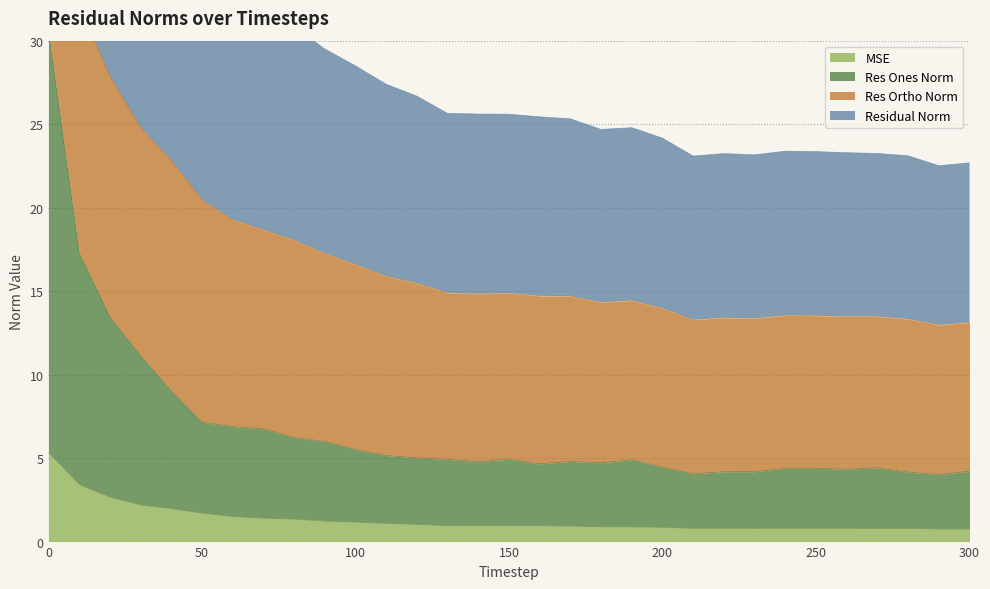

What is the highest value of the MSE series?

5.3